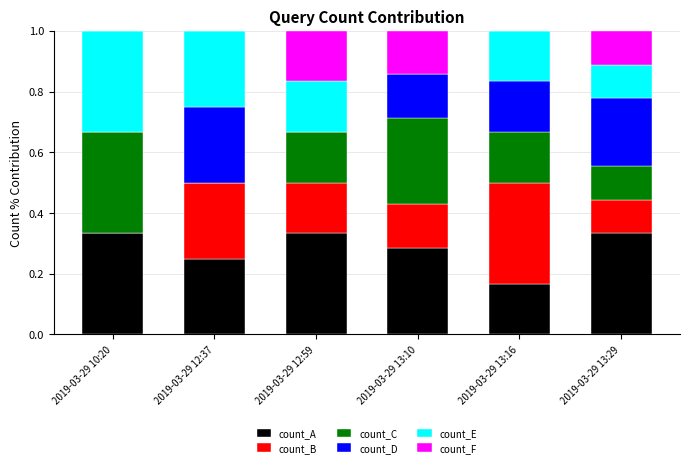

Are the bars grouped side by side (vs. stacked)?

No